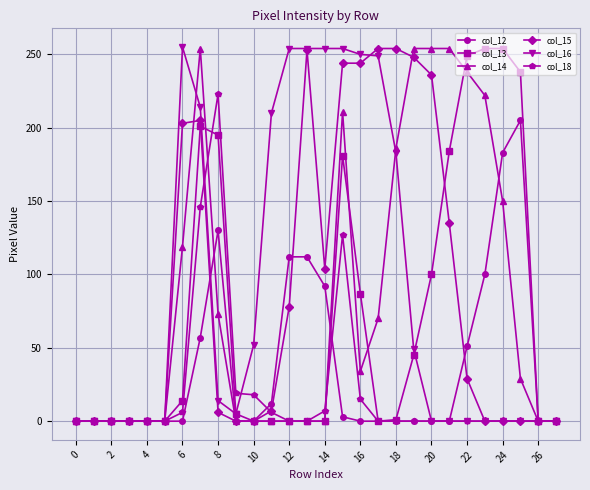

What is the difference between the second highest and minimum values in the col_18 series?

146